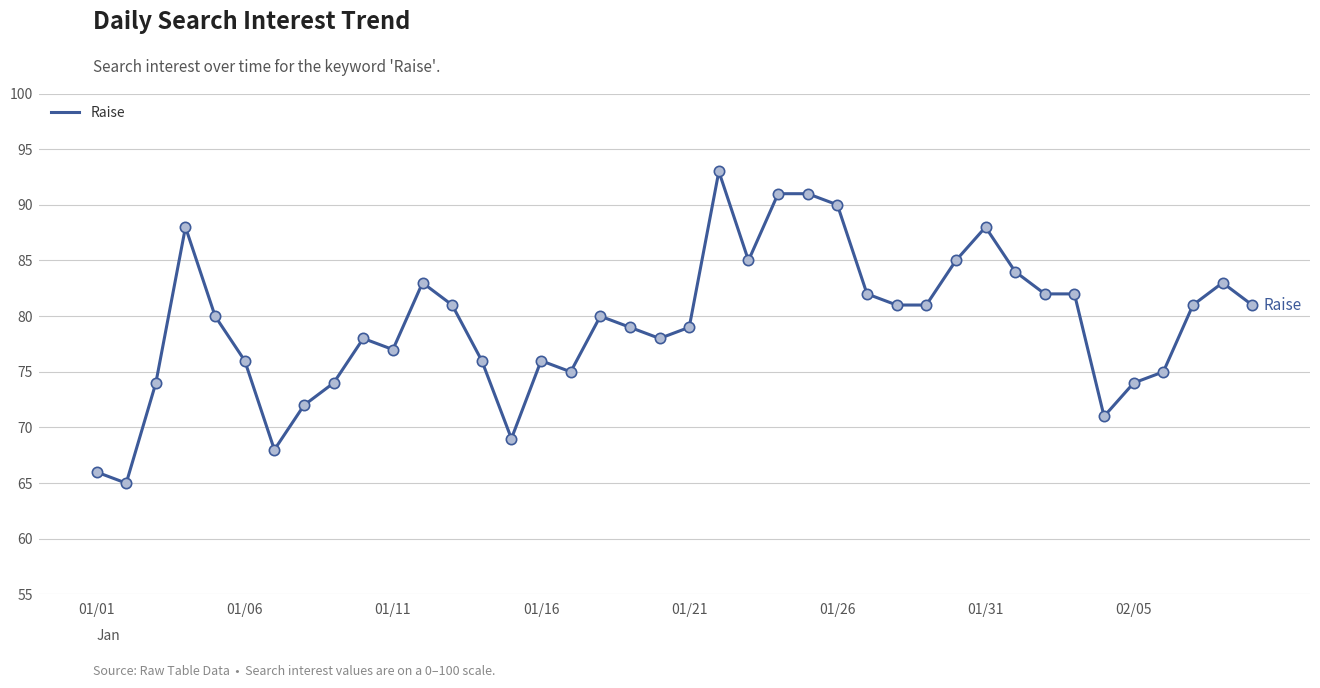

What is the greatest value displayed?

93